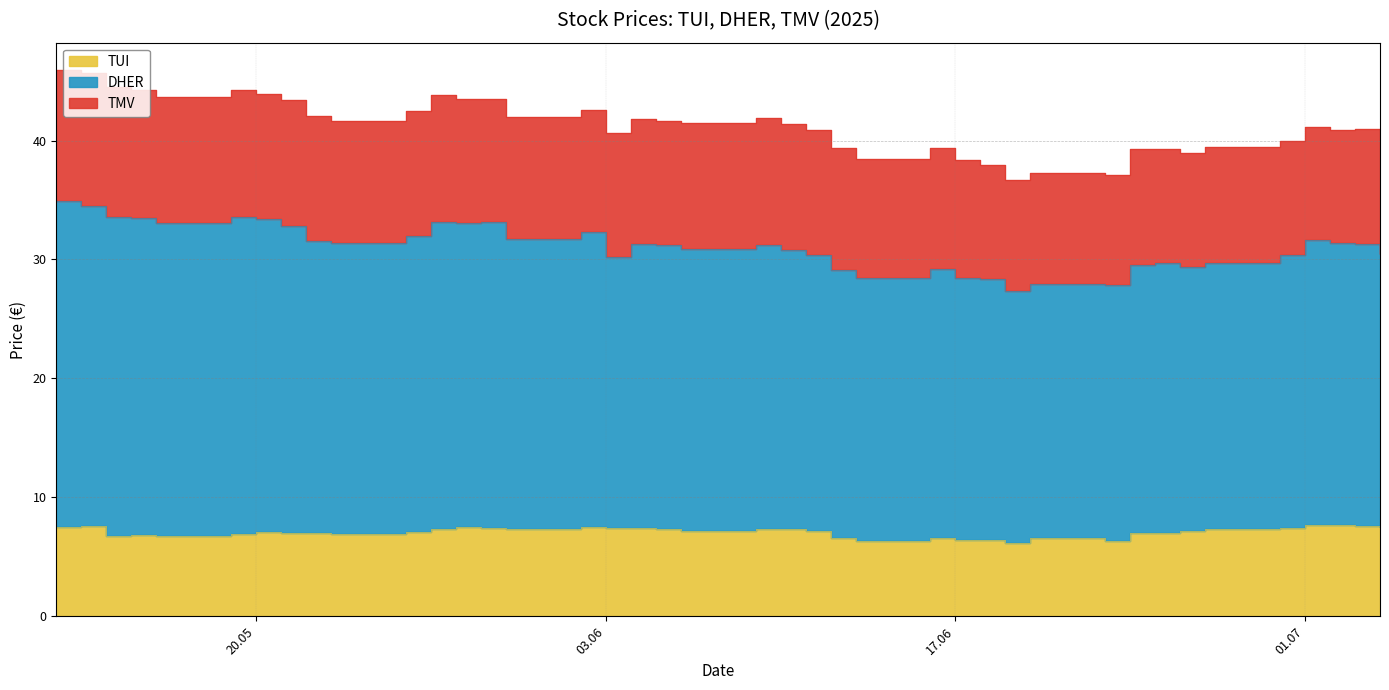

What is the greatest value displayed?

27.4